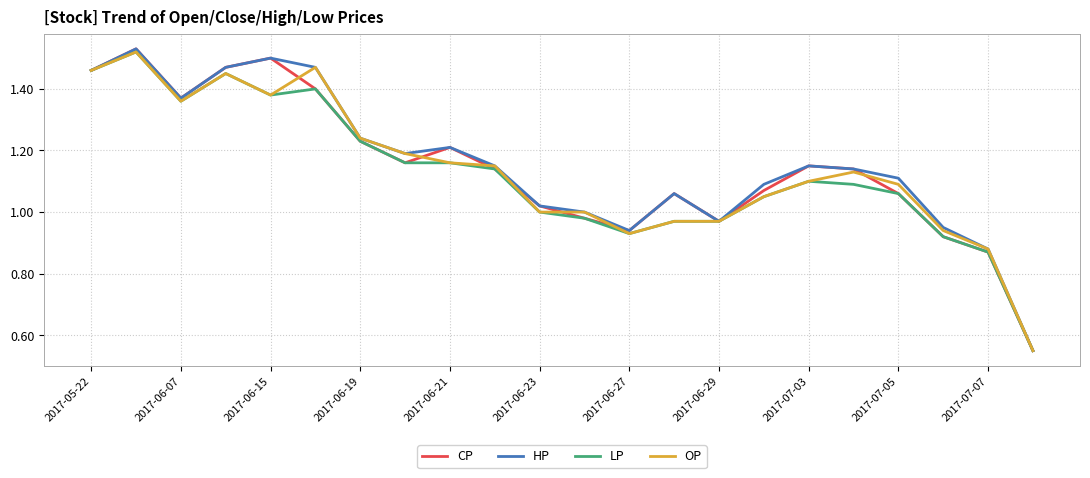

In OP, how many points are lower than both neighbors (excluding endpoints)?

3